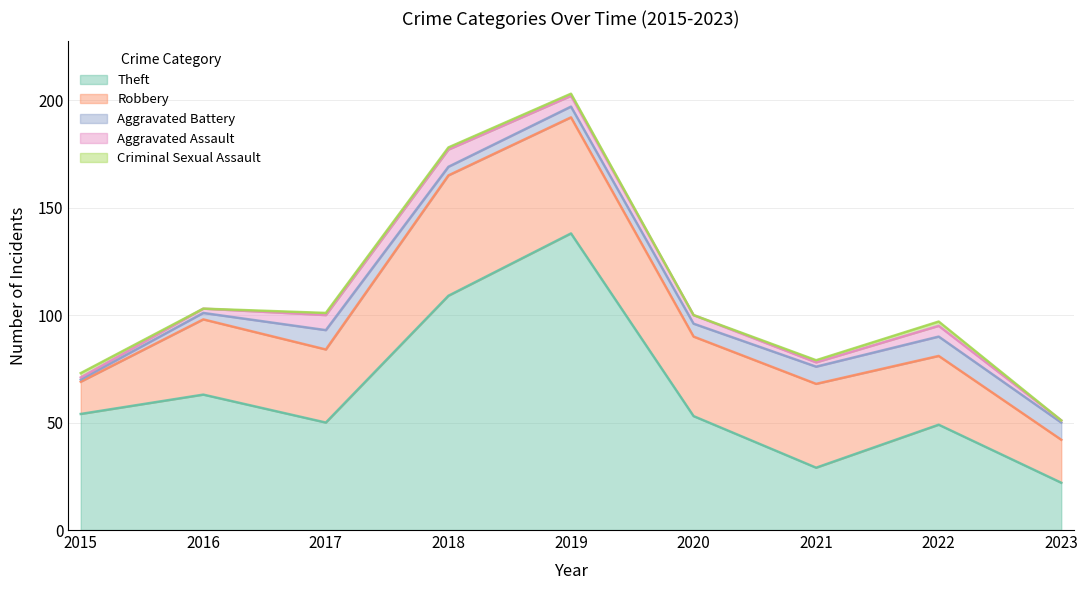

How many distinct data groups are displayed?

5